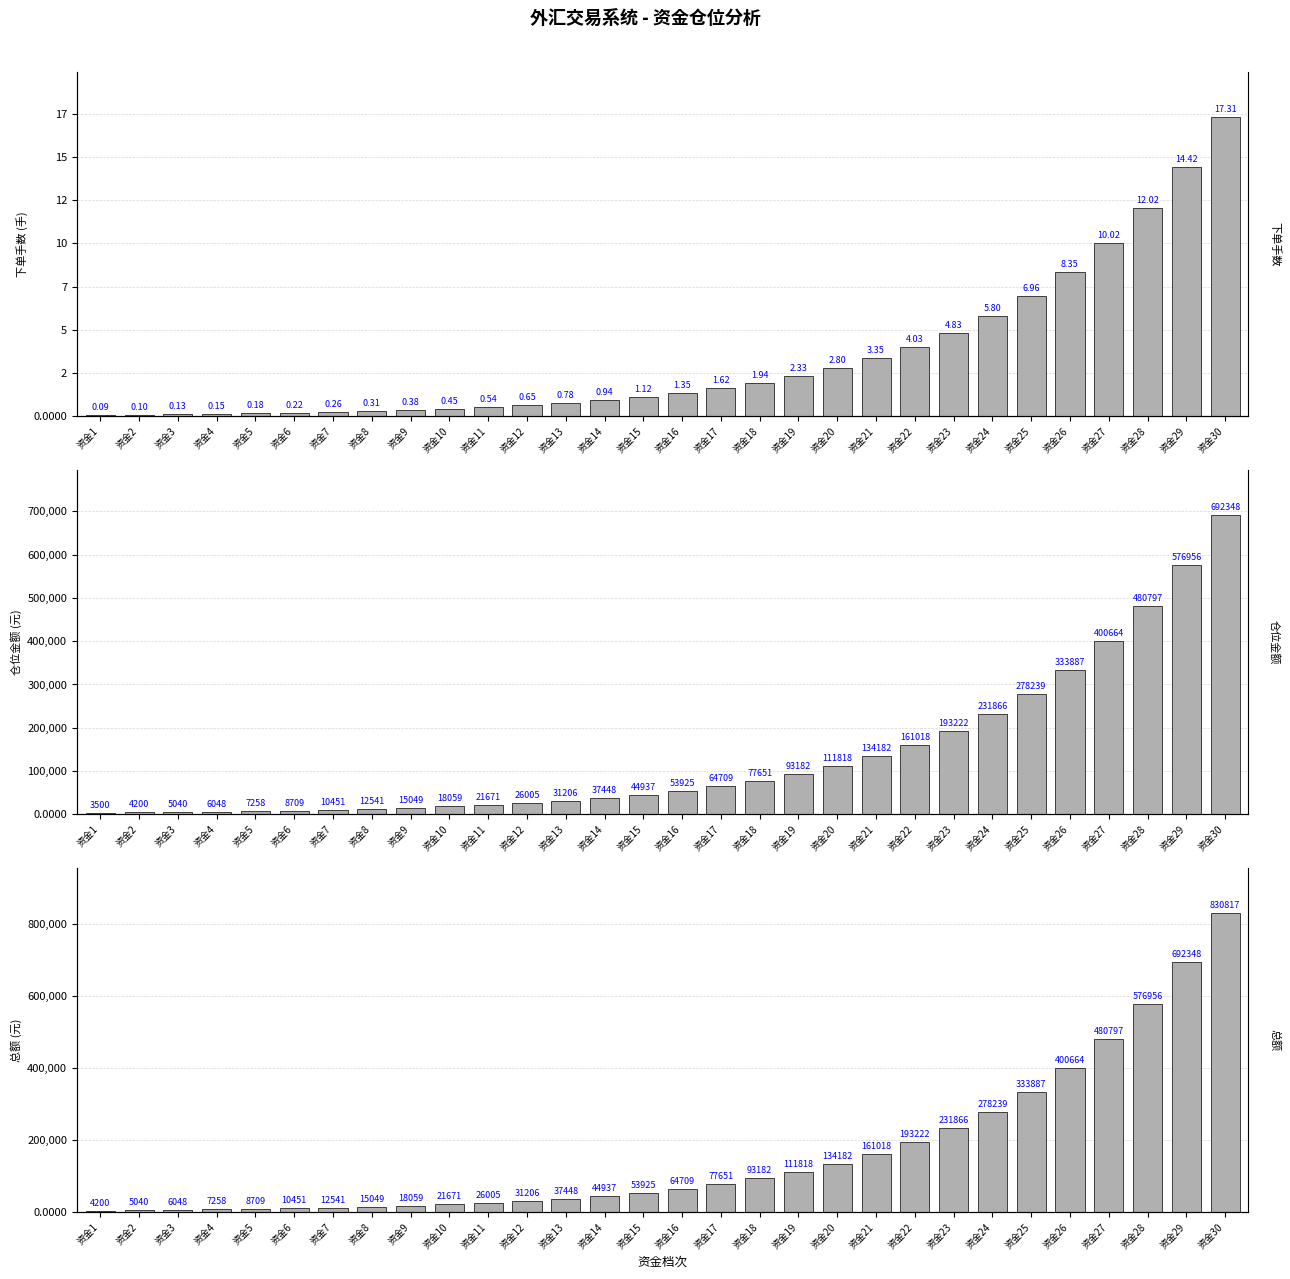

What is the value of the 仓位金额 bar at the 13th from the left?

31206.4